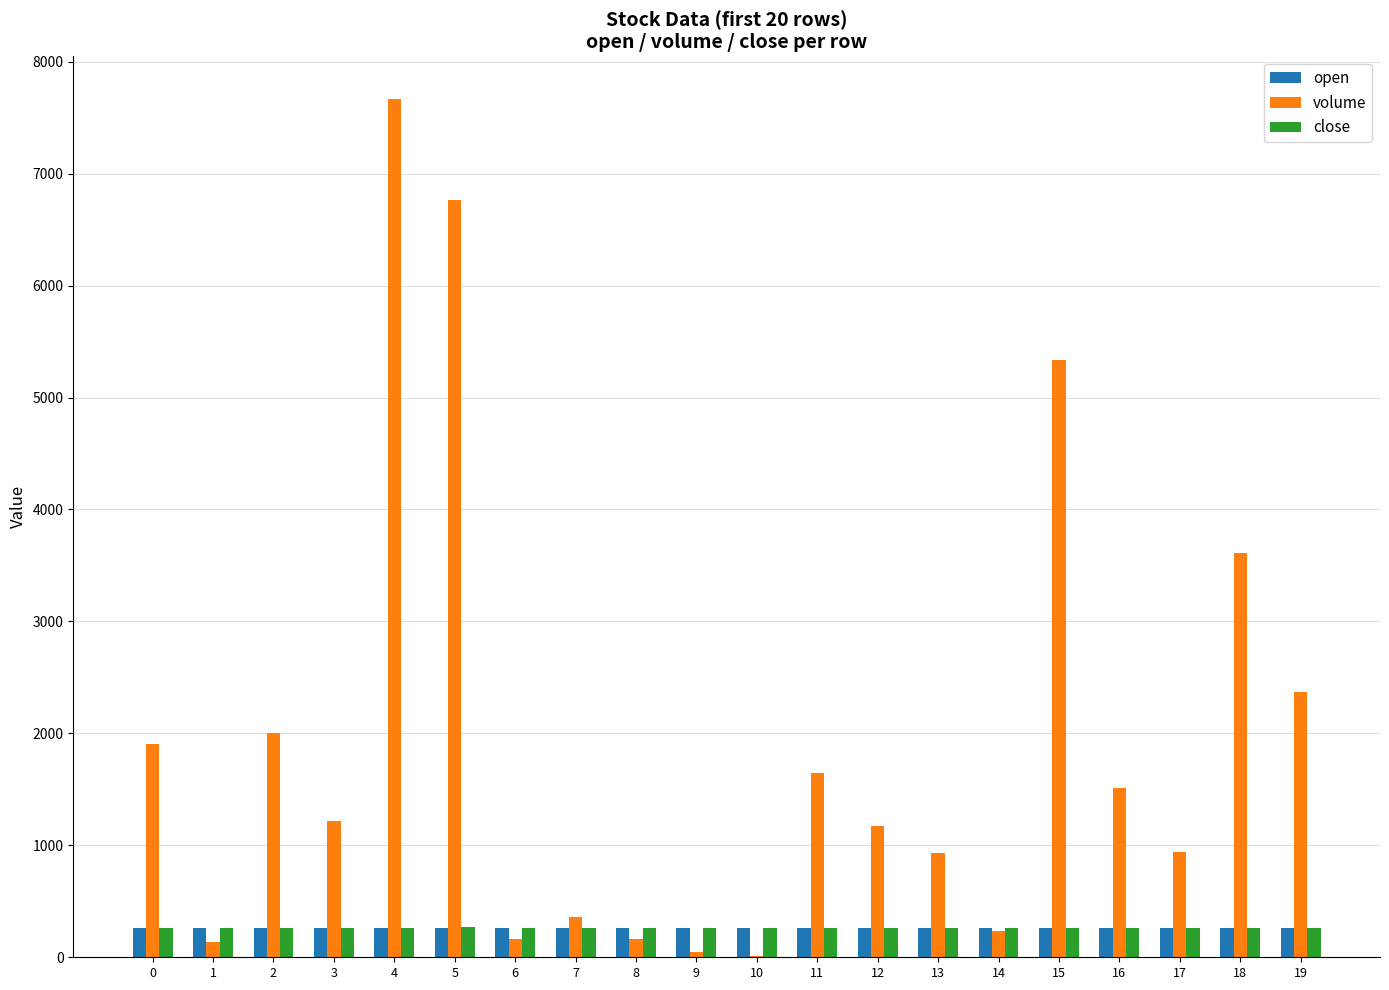

What value does the open series have at 14?

262.0